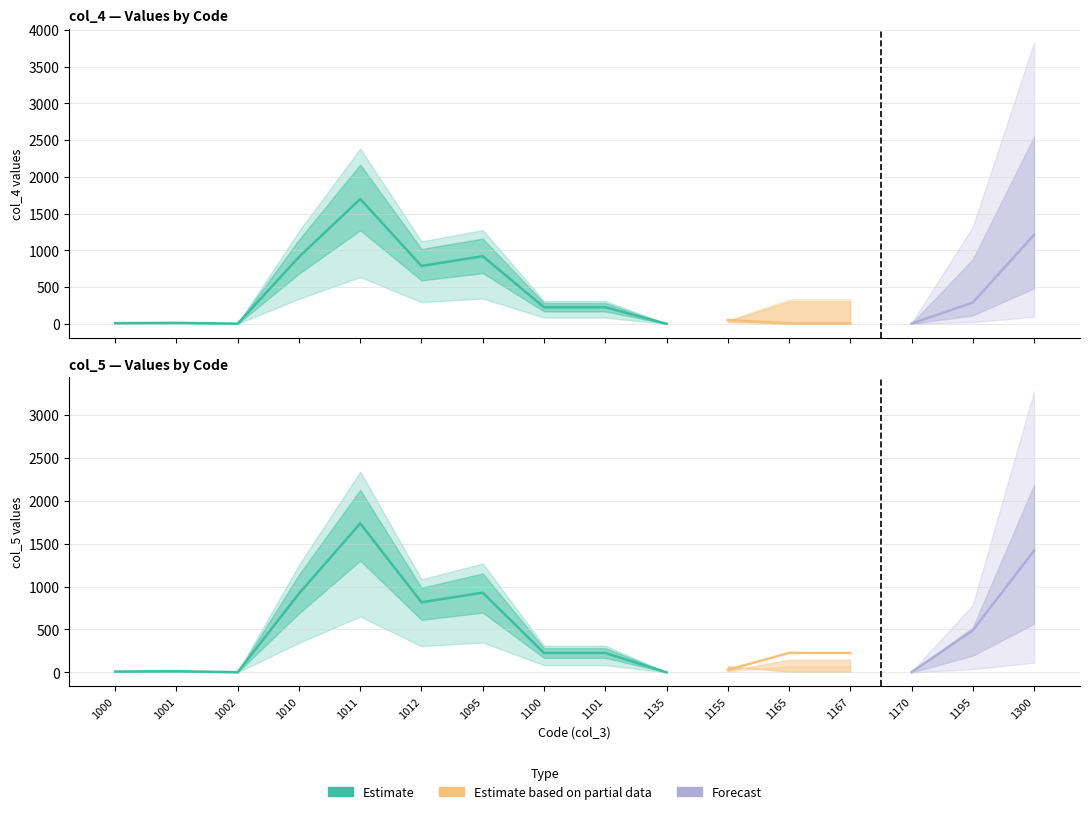

What is the value of the col_4 point at the 15th from the left?

290.6